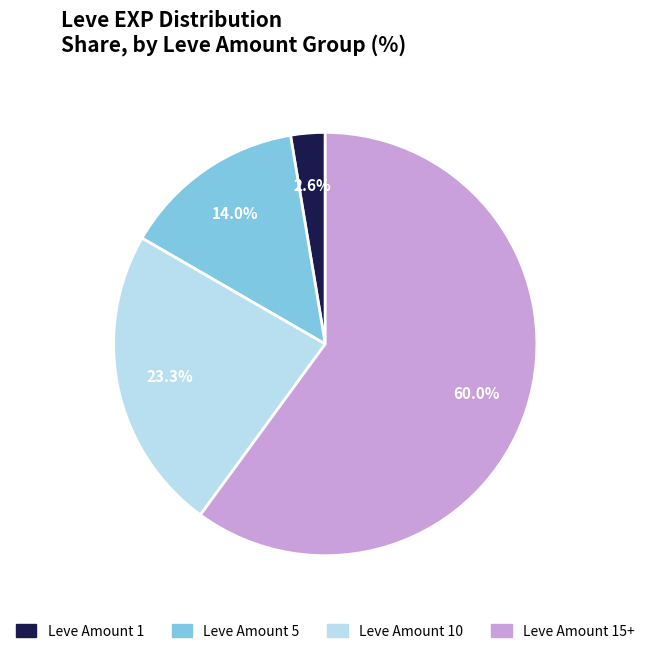

Is there any slice that represents more than half of the pie?

Yes